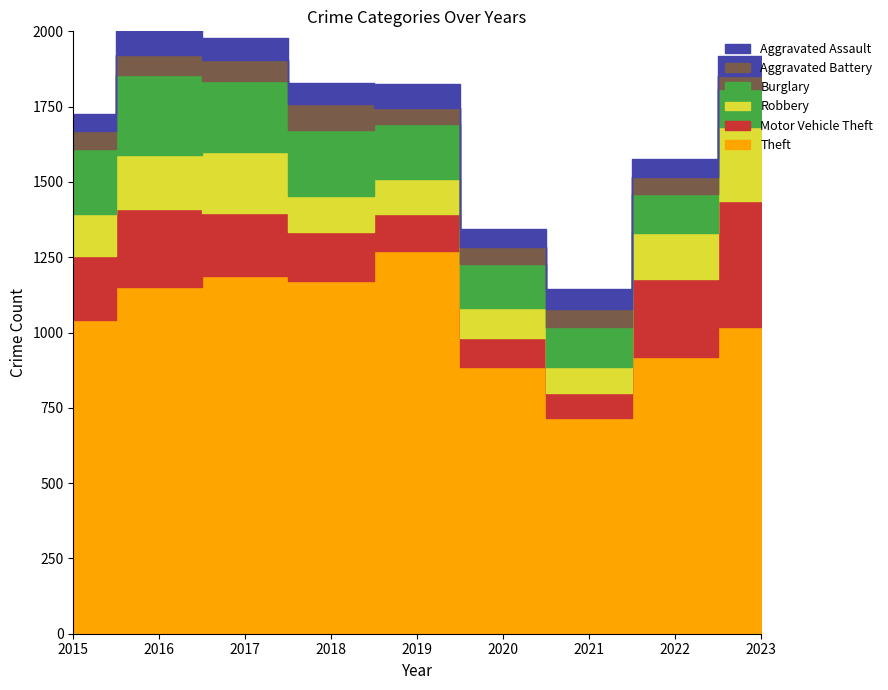

Does the chart have visible grid lines?

No